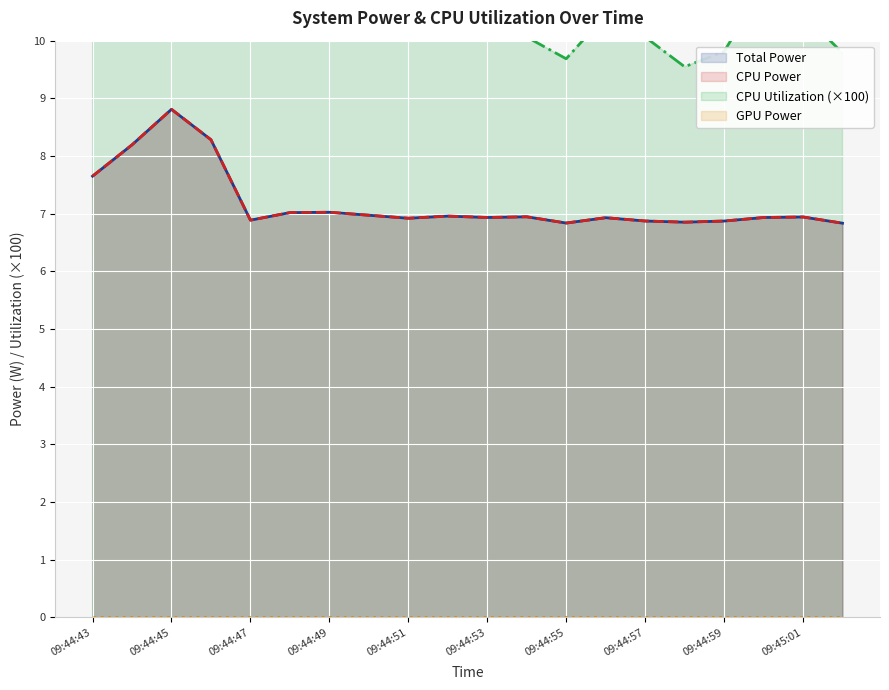

Rank the categories by CPU Utilization value from highest to lowest.

09:44:44, 09:44:43, 09:44:45, 09:44:46, 09:44:48, 09:44:49, 09:44:50, 09:45:00, 09:45:01, 09:44:56, 09:44:51, 09:44:52, 09:44:53, 09:44:47, 09:44:54, 09:44:57, 09:44:59, 09:45:02, 09:44:55, 09:44:58